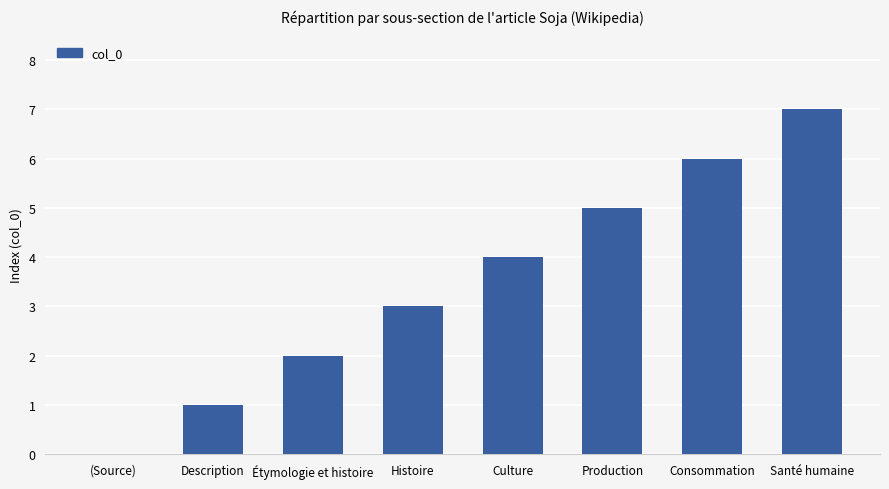

The chart shows a value of 4 at Culture. True or false?

True